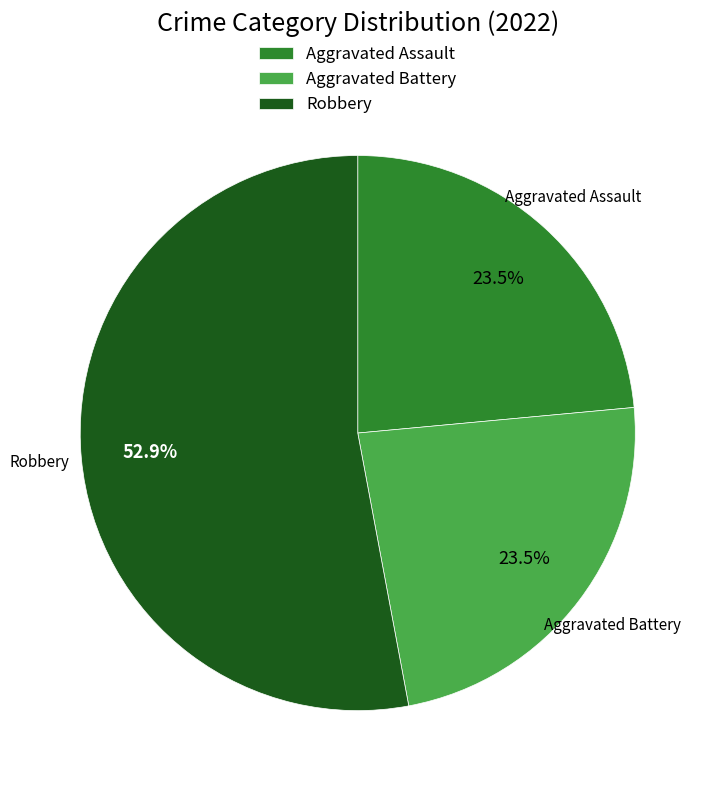

To the nearest percent, what portion does Robbery represent?

53%